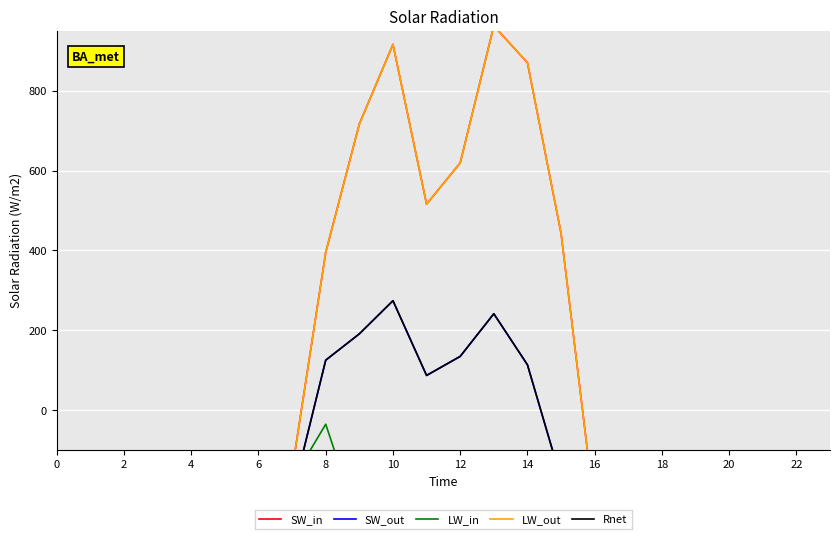

Is this an area chart (filled region under the line)?

No